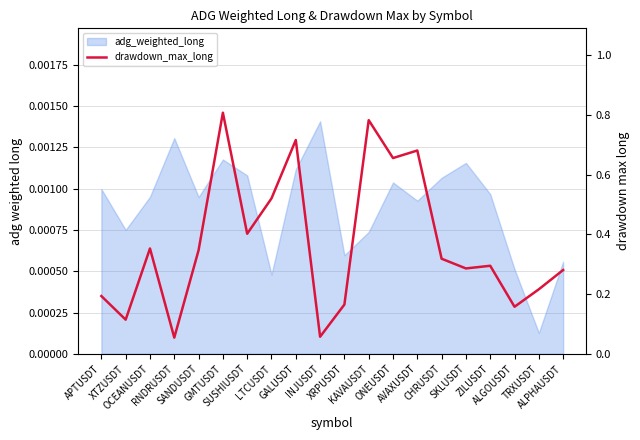

Reading right to left, transcribe all the data shown in this chart.

ALPHAUSDT=0.3	TRXUSDT=0.2	ALGOUSDT=0.2	ZILUSDT=0.3	SKLUSDT=0.3	CHRUSDT=0.3	AVAXUSDT=0.7	ONEUSDT=0.7	KAVAUSDT=0.8	XRPUSDT=0.2	INJUSDT=0.1	GALUSDT=0.7	LTCUSDT=0.5	SUSHIUSDT=0.4	GMTUSDT=0.8	SANDUSDT=0.3	RNDRUSDT=0.1	OCEANUSDT=0.4	XTZUSDT=0.1	APTUSDT=0.2